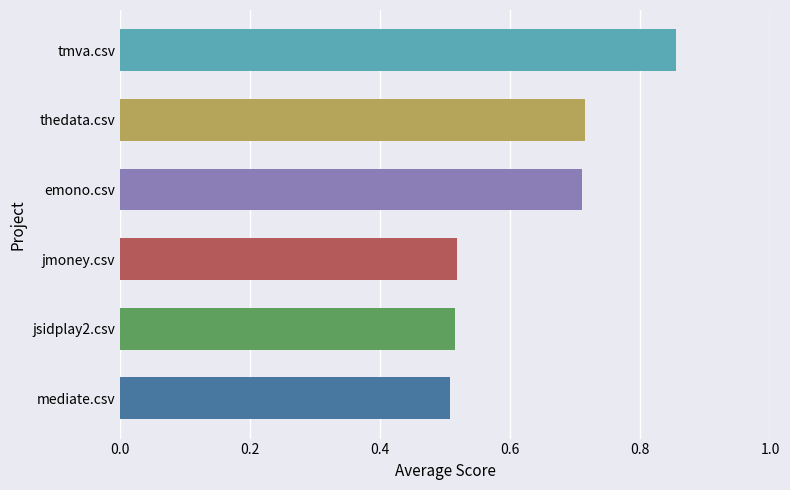

Which label corresponds to the largest value in the chart?

tmva.csv